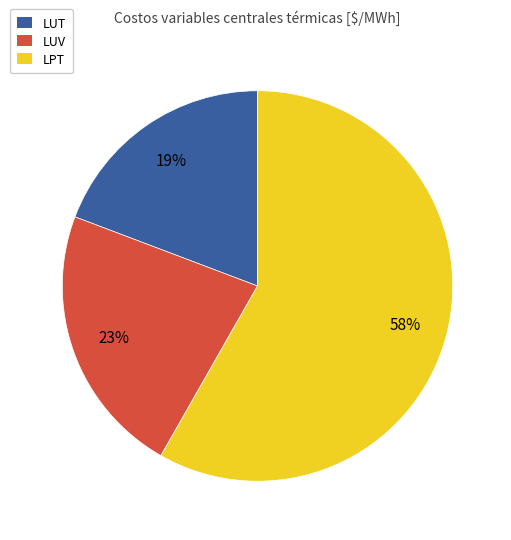

Which category has the biggest portion of the pie?

LPT